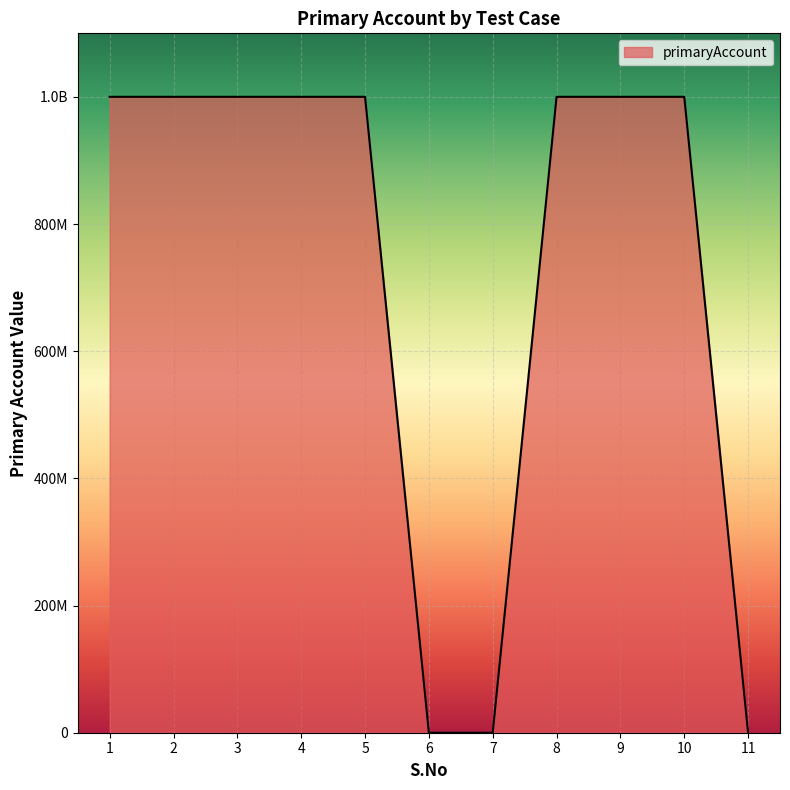

Does the chart have visible grid lines?

Yes